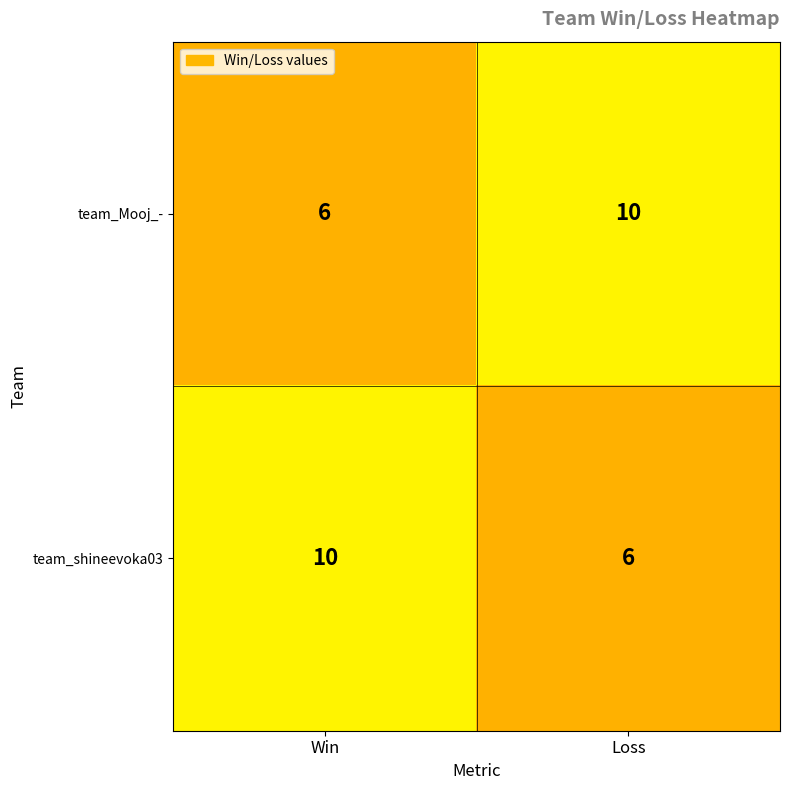

What is the approximate value of team_shineevoka03 at Loss?

6